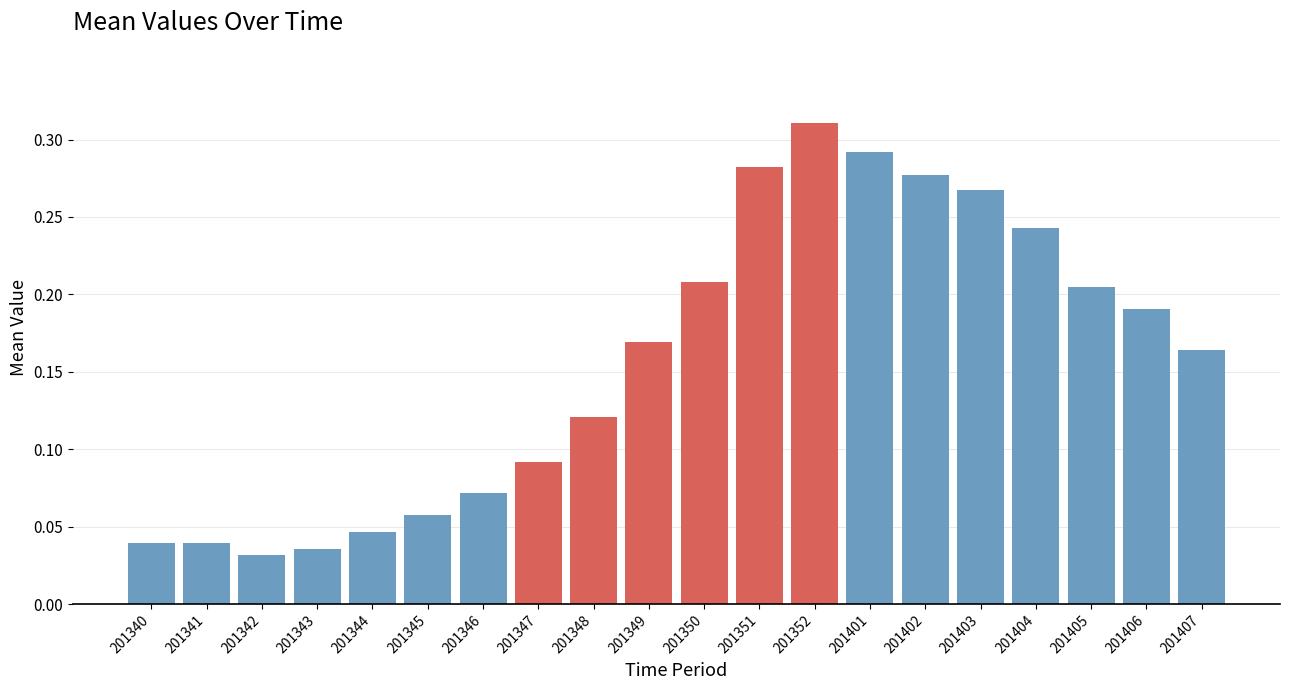

Is it true that the value at 201352 is 0.5?

False